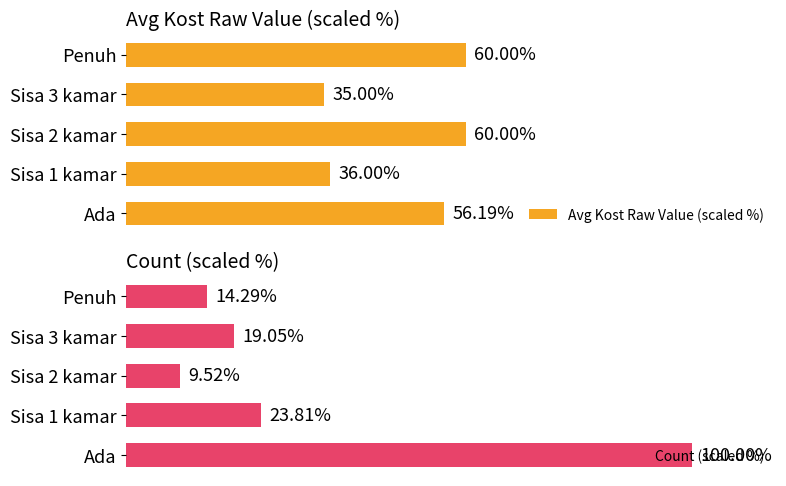

At which label is Avg Kost Raw Value (scaled %) closest to 47?

Ada